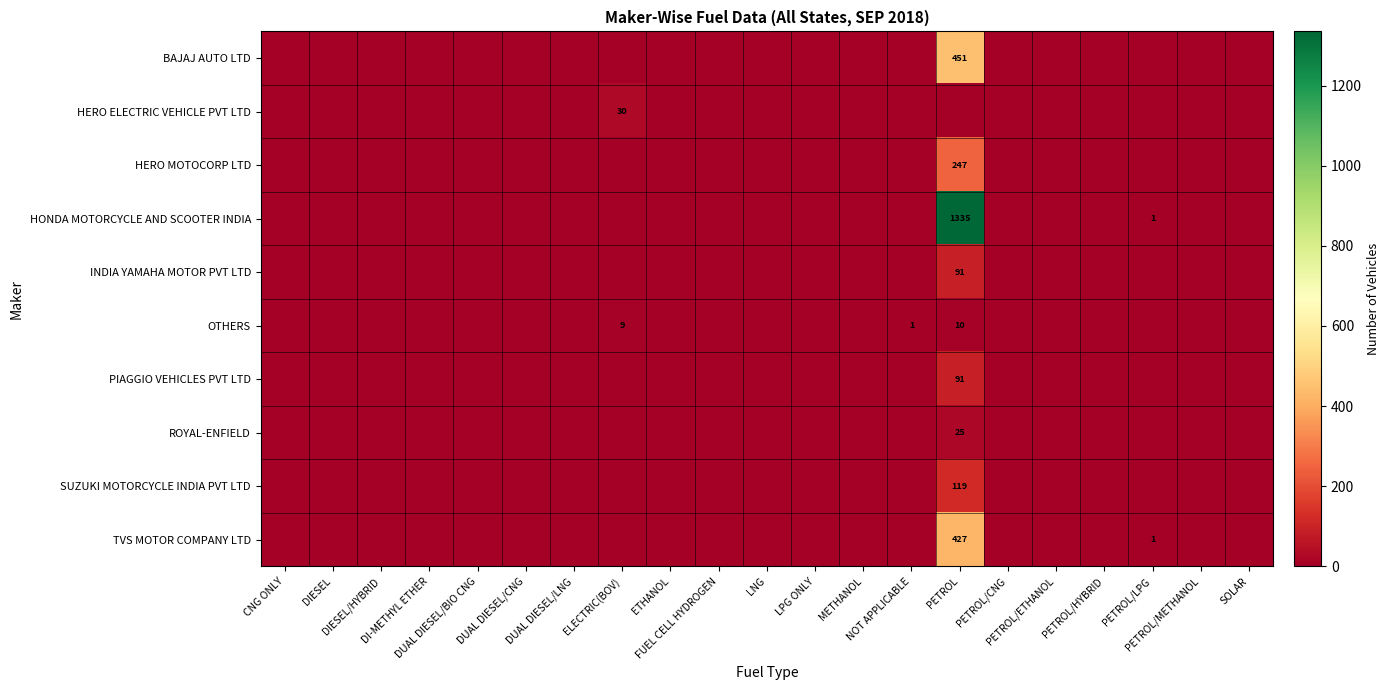

Where is TVS MOTOR COMPANY LTD nearest to the value 213?

PETROL/LPG